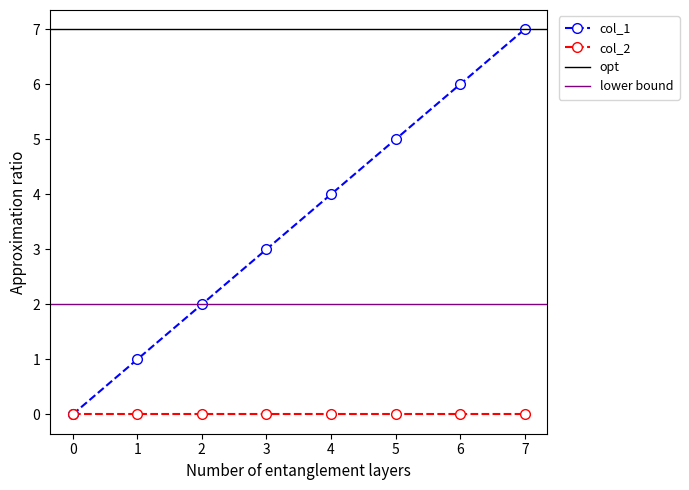

What is the sum of all values?

28